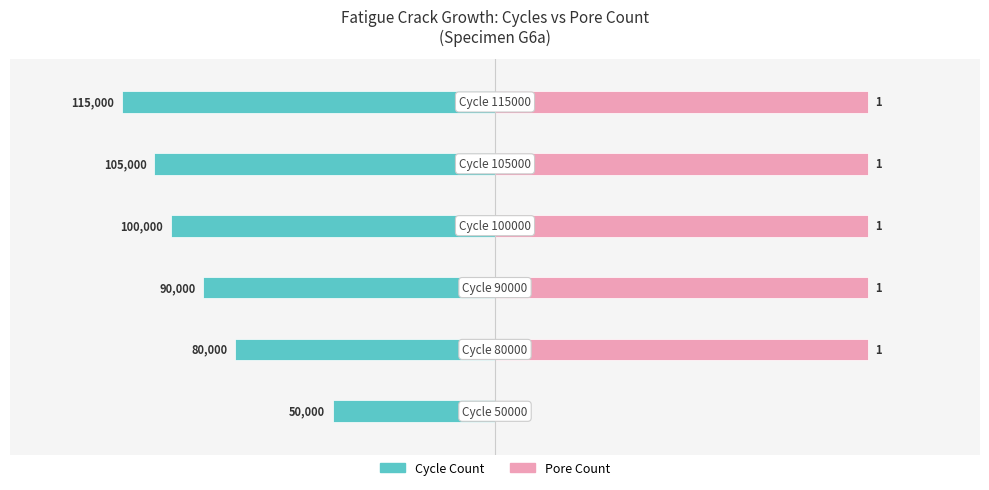

What is the value of the Pore Count bar at the 6th from the left?

1.0